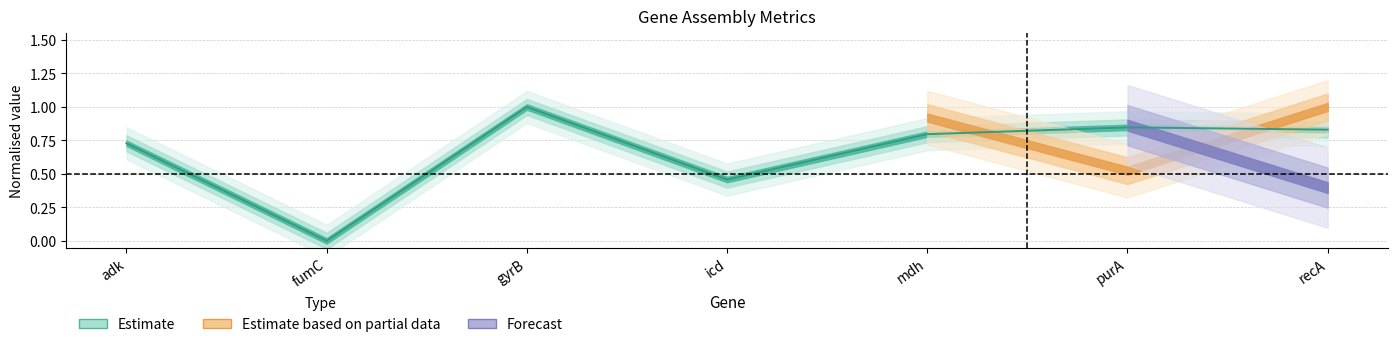

The value at adk is 0.4. True or false?

False